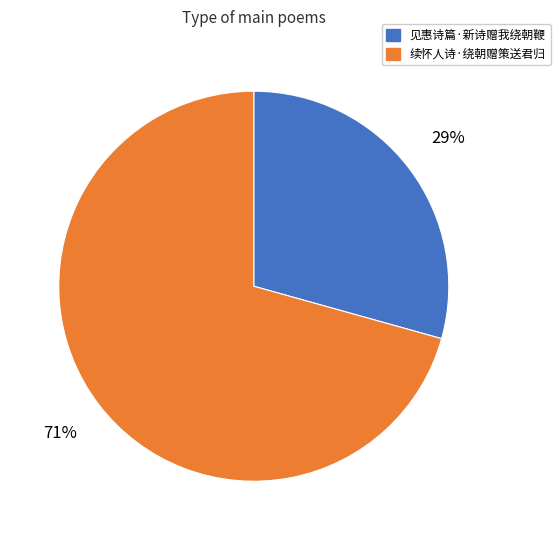

To the nearest percent, what is the combined percentage of 见惠诗篇·新诗赠我绕朝鞭 and 续怀人诗·绕朝赠策送君归?

100%